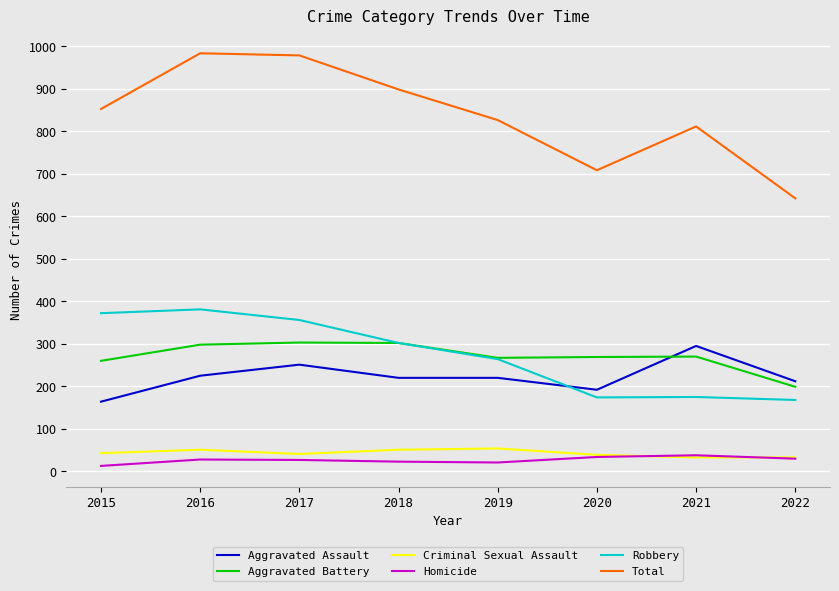

What is the difference between the maximum and second lowest values in the Aggravated Assault series?

103